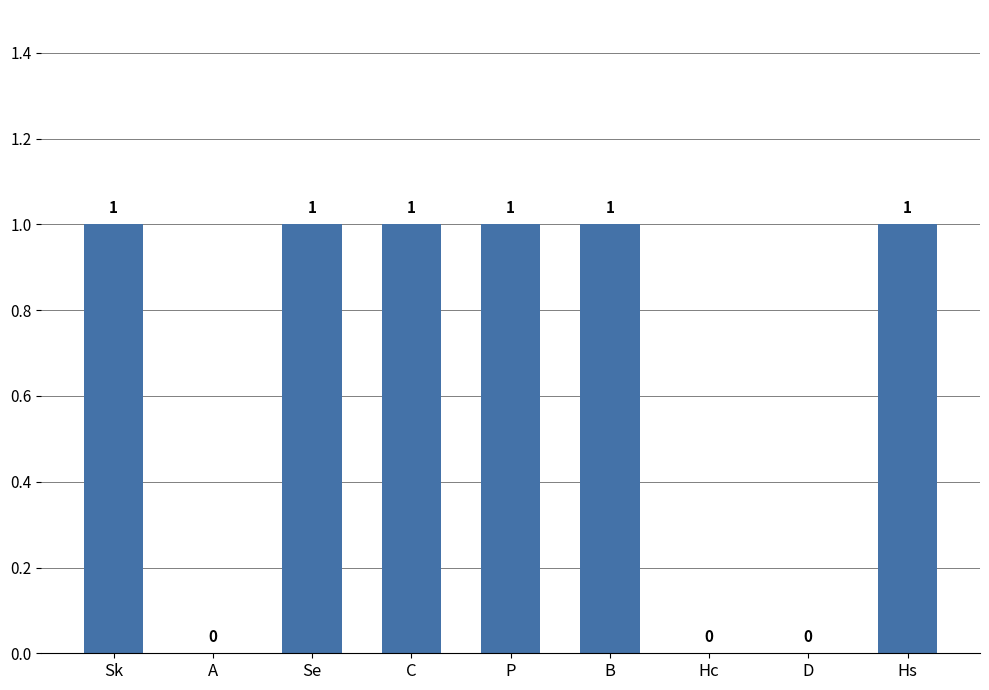

Are the bars horizontal?

No